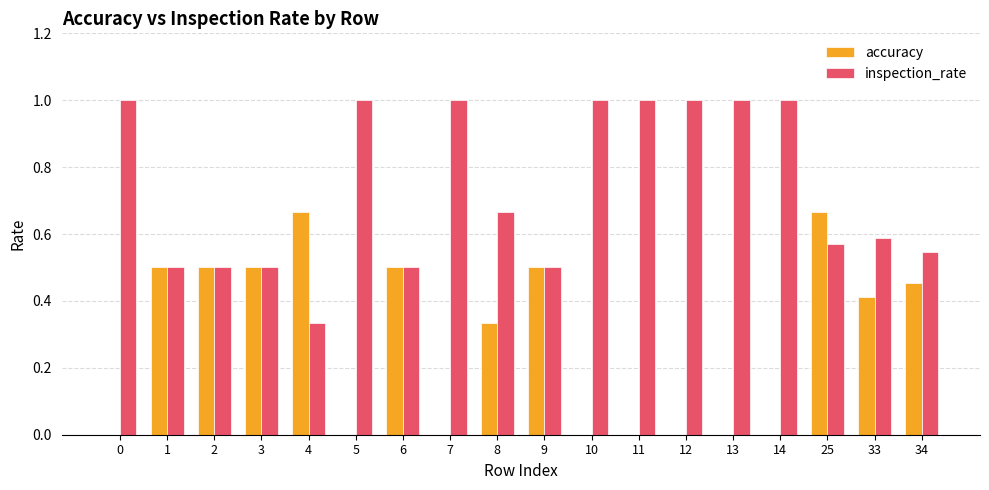

Is the value of accuracy at 11 greater than the value of inspection_rate at 10?

No